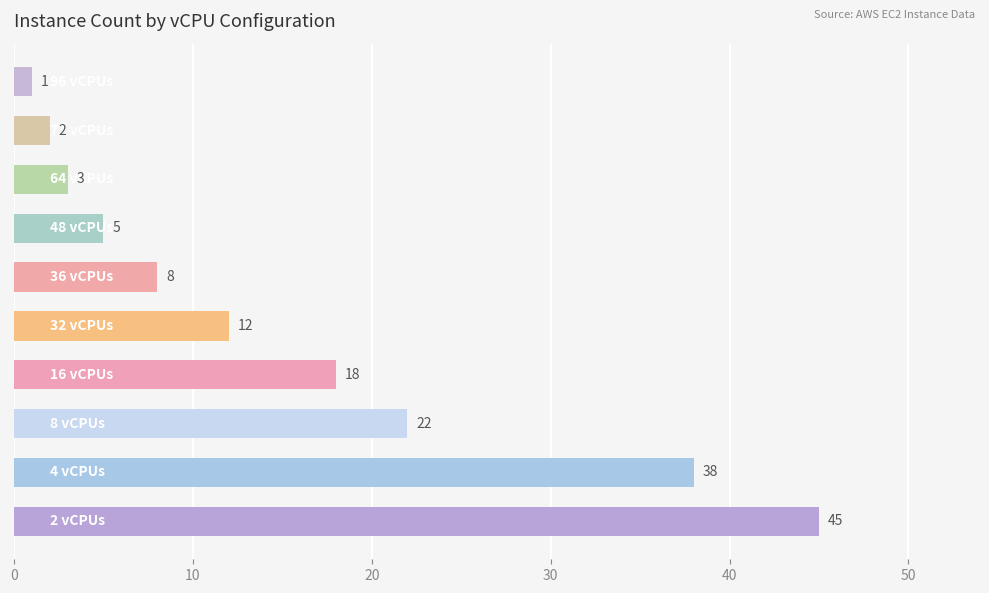

Reading bottom to top, extract all data points from this chart.

45	38	22	18	12	8	5	3	2	1